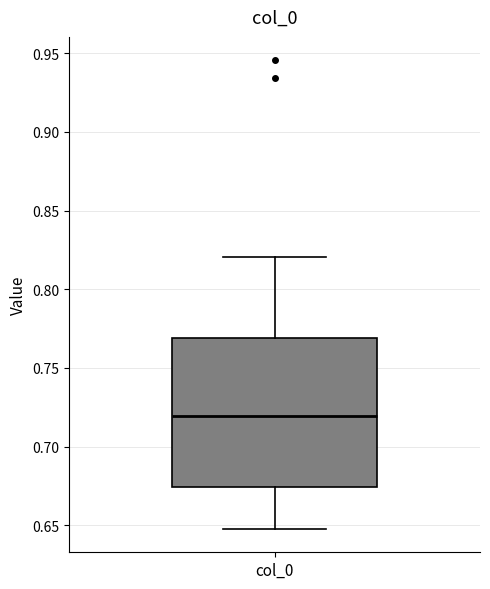

Transcribe this box plot: give where the median line is, the range the box spans, and where the two whiskers end, as read against the y-axis. The values are not printed on the chart, so give them approximately, as read against the axis.

median 0.720, box 0.675 to 0.770, whiskers 0.650 to 0.820